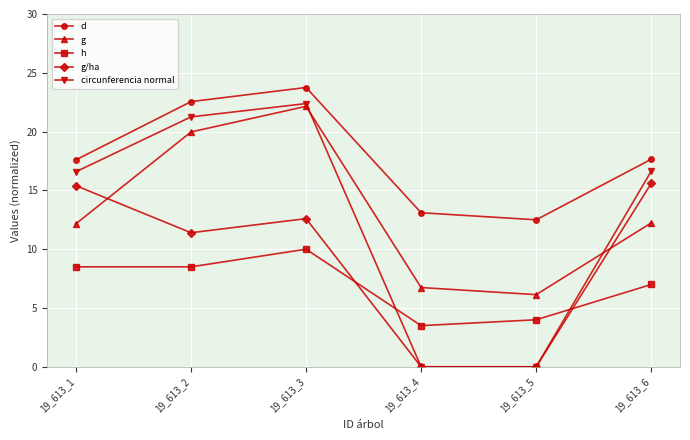

True or false: d and g intersect in this chart.

False